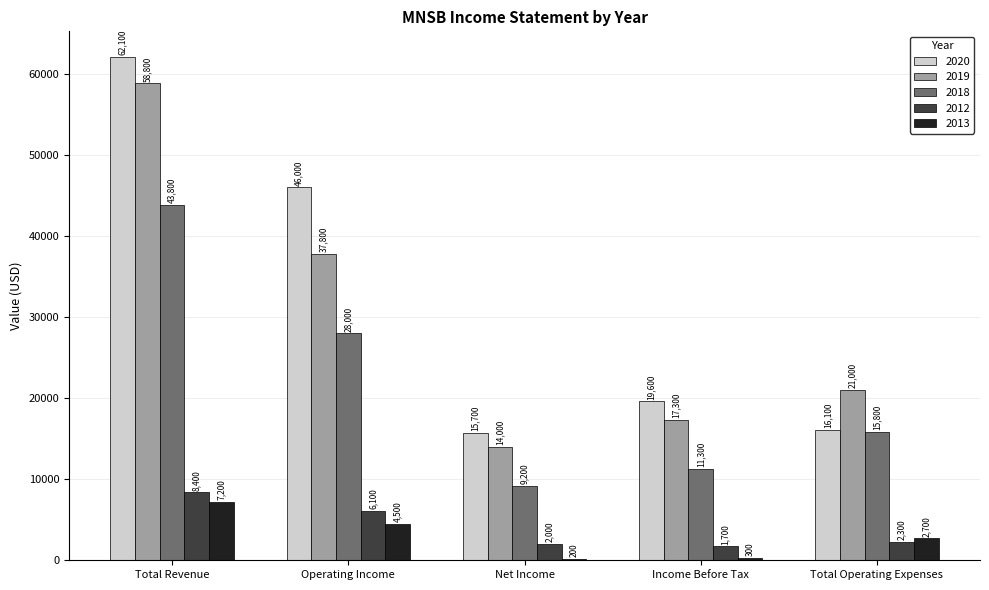

What is the value of the 2012 bar at the 3rd from the left?

2000